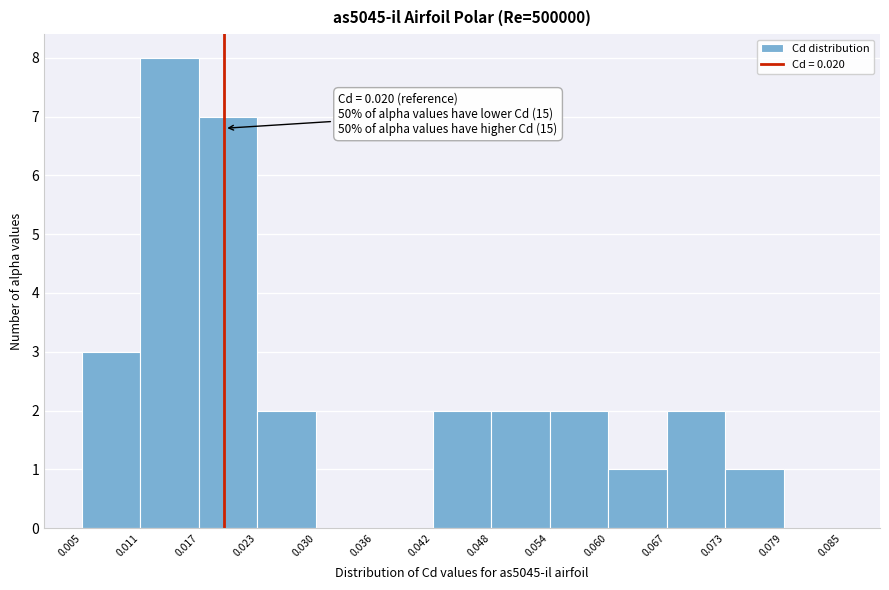

Which range on the x-axis has the tallest bar?

0.011 to 0.017